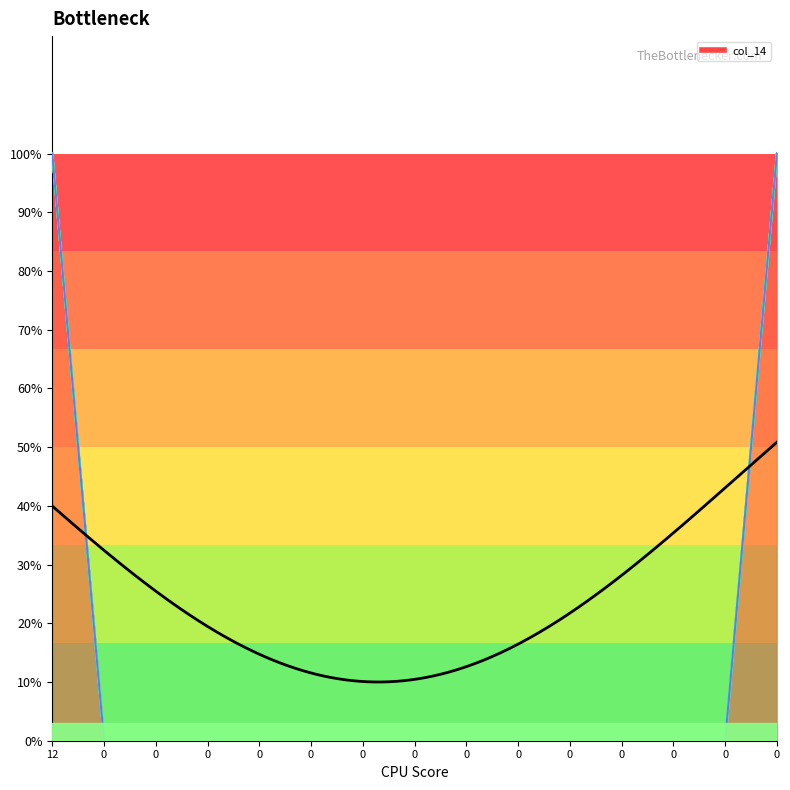

Which series has the widest spread of values?

col_14